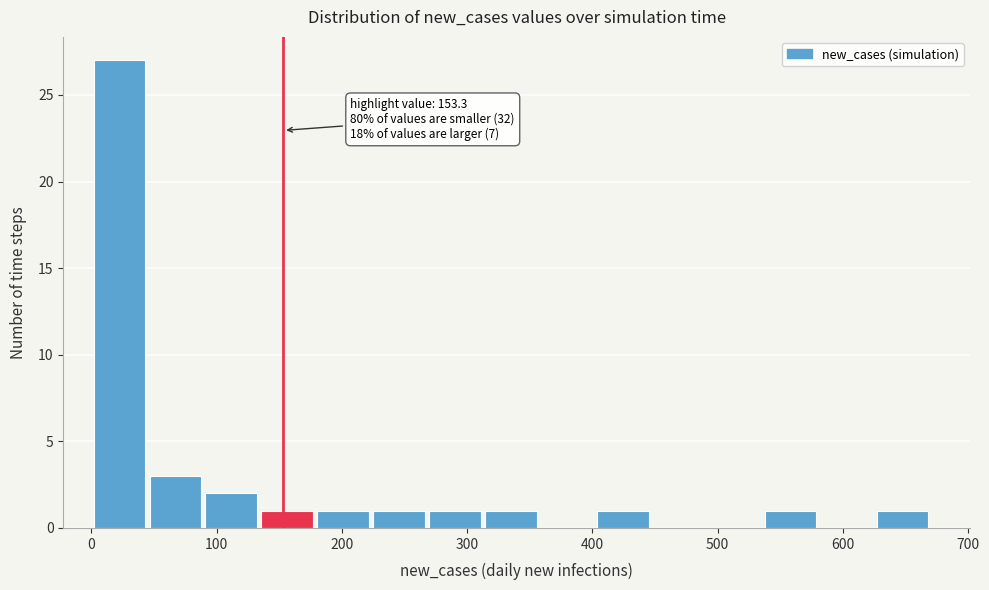

Over which range of the x-axis is the bar tallest?

0 to 40